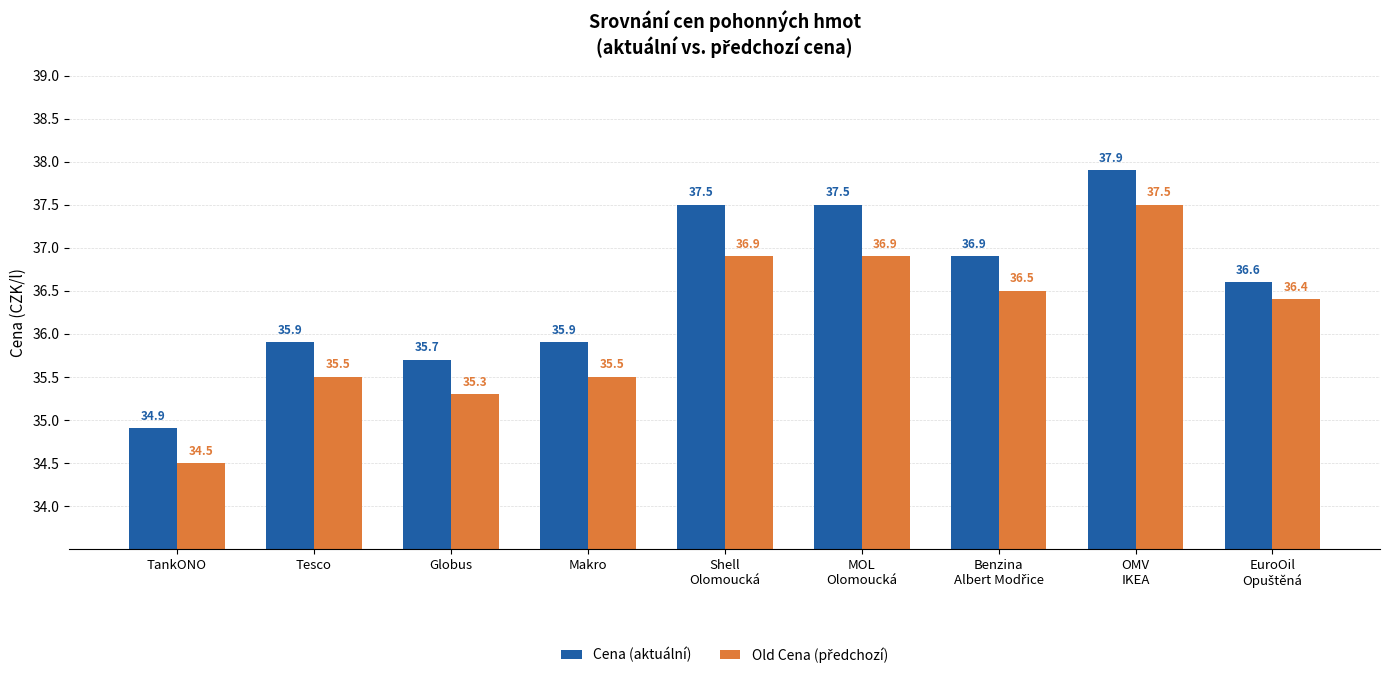

How many data points does each series have?

9